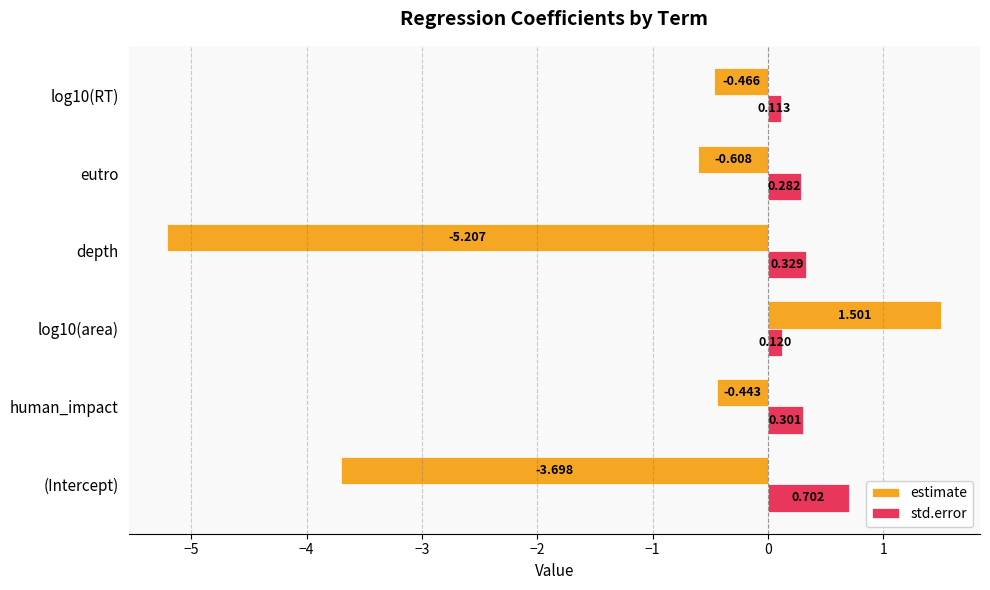

How many data points does each series have?

6